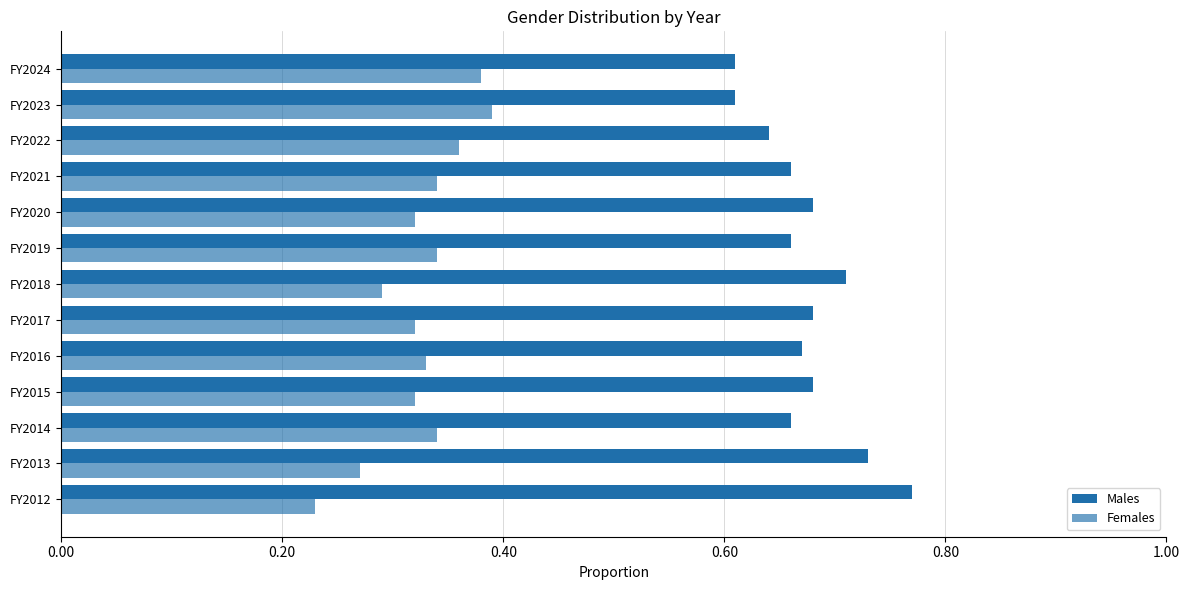

Reading left to right, what are all the values shown in this chart?

Males: 0.8	0.7	0.7	0.7	0.7	0.7	0.7	0.7	0.7	0.7	0.6	0.6	0.6
Females: 0.2	0.3	0.3	0.3	0.3	0.3	0.3	0.3	0.3	0.3	0.4	0.4	0.4